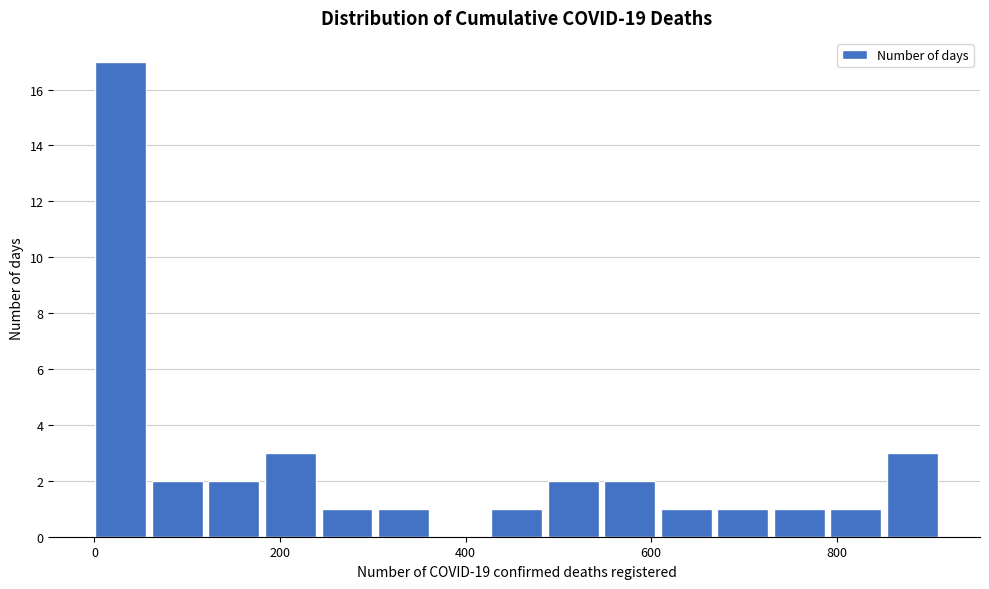

Around what value on the x-axis is the tallest bar? Give the approximate position of its centre, as read against the axis.

20